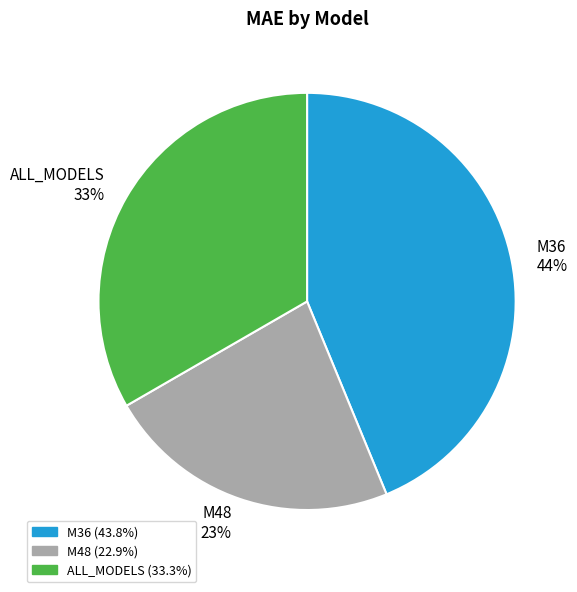

Which slice is the smallest?

M48